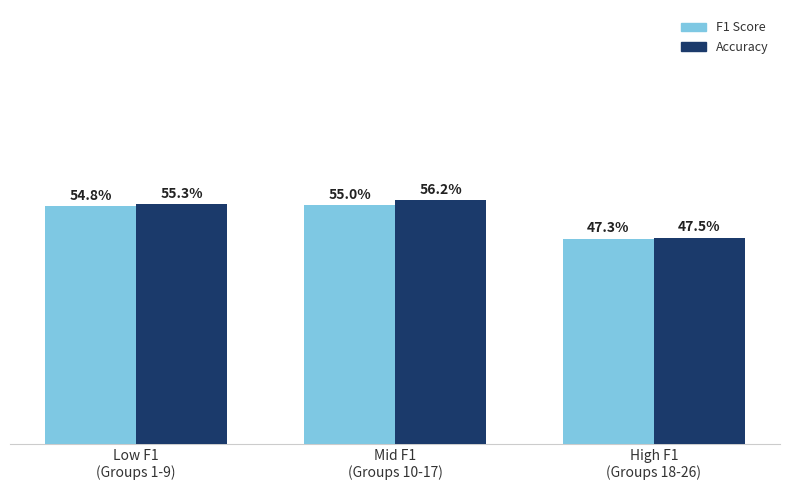

True or false: F1 Score has a value of 0.5 at Mid F1
(Groups 10-17).

True